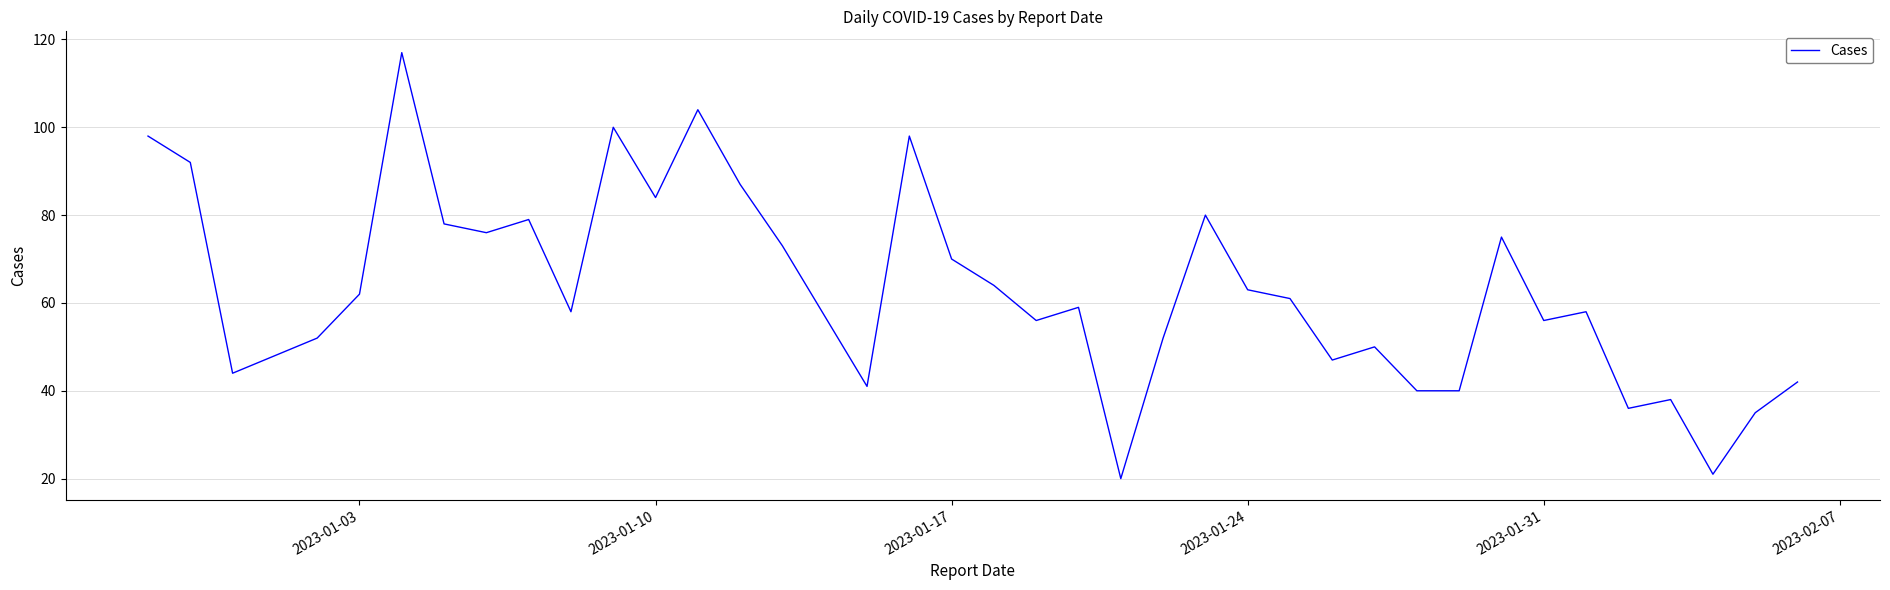

Does the chart display data point markers on the line(s)?

No